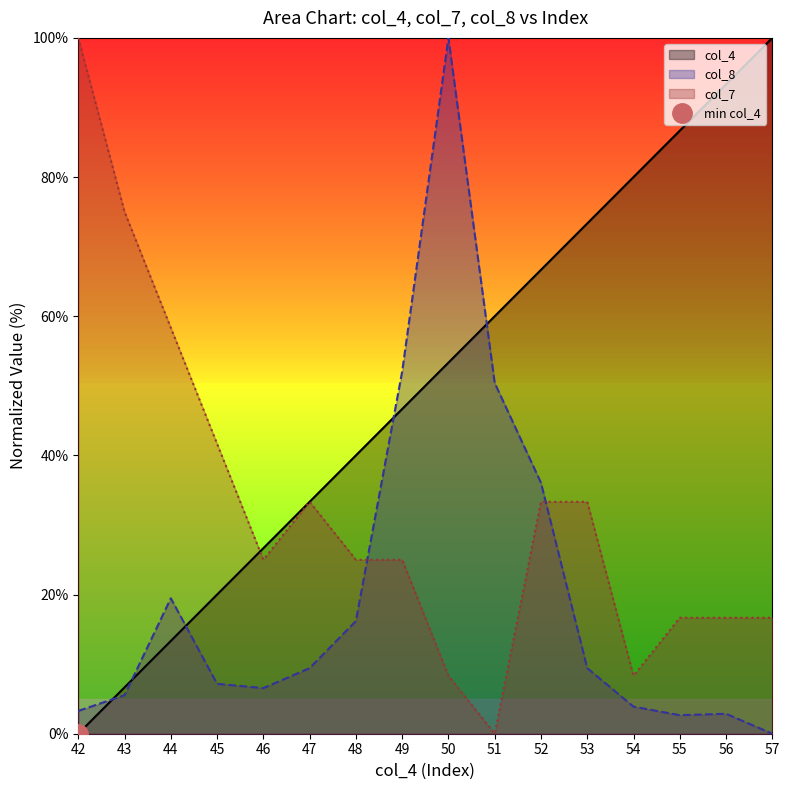

At which category is the sum across all series the highest?

50